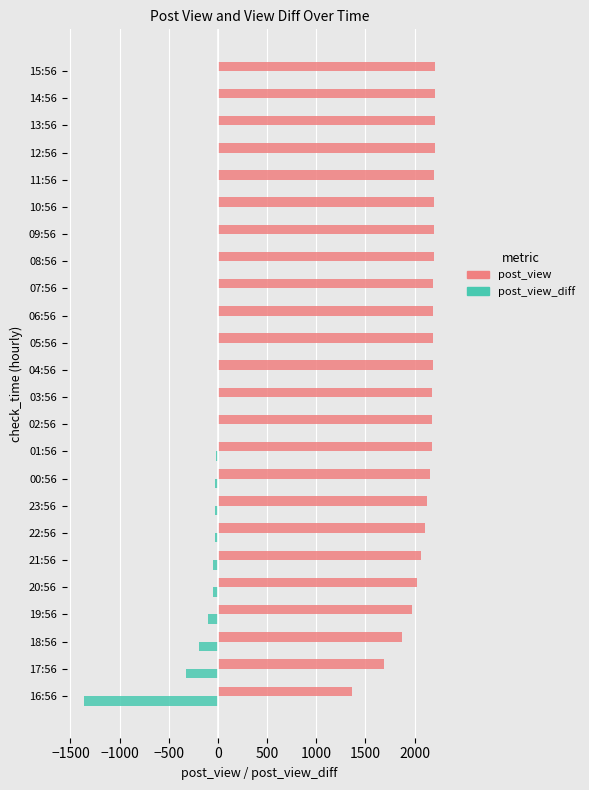

What is the maximum value shown in the chart?

2208